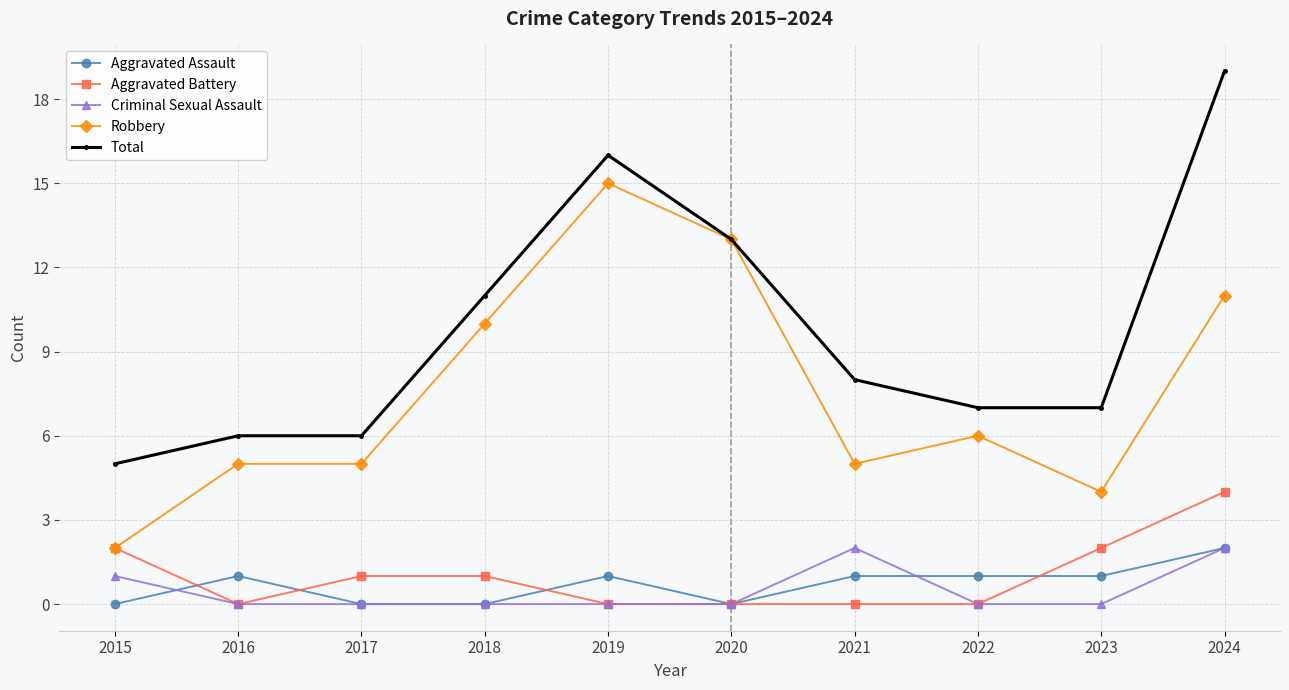

True or false: Total has a value of 12 at 2023.

False